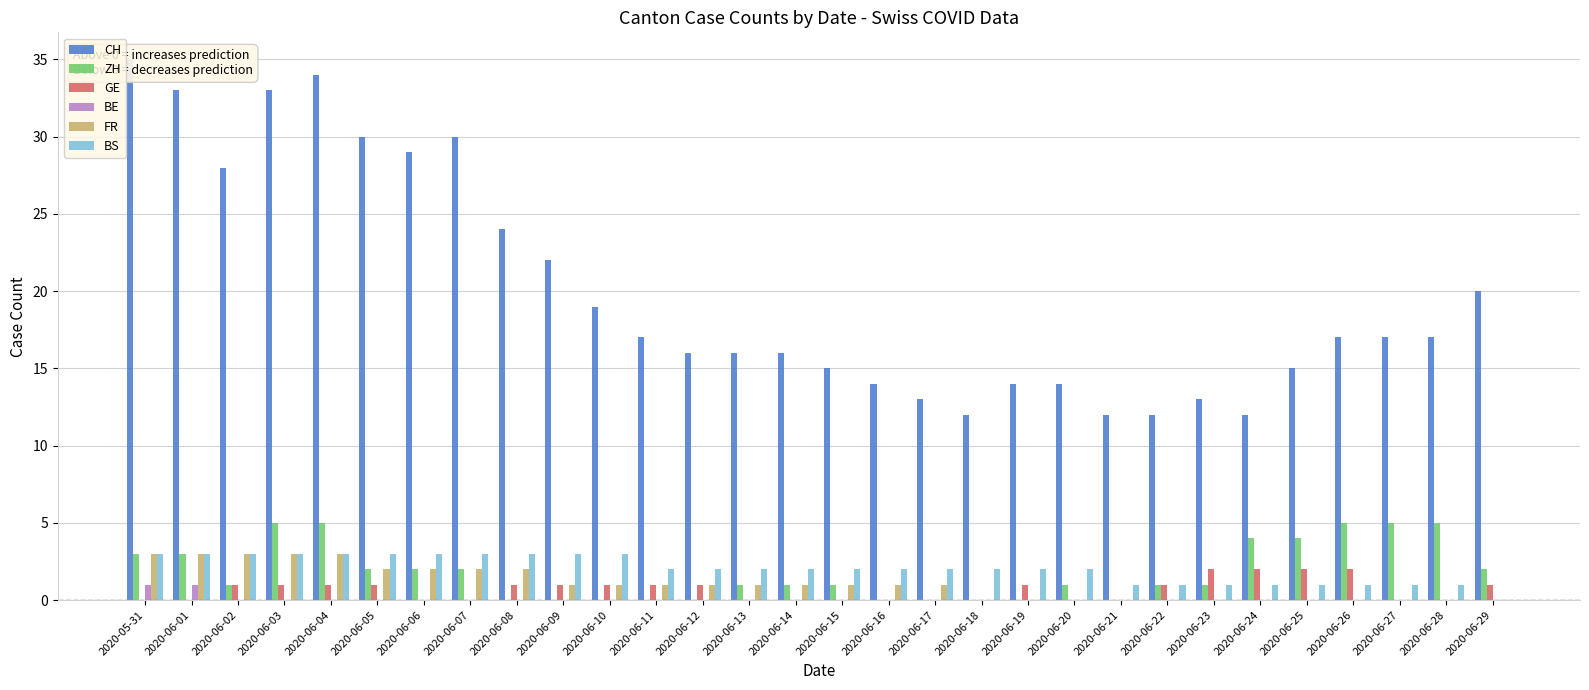

What is the spread (max minus min) of values at 2020-06-16?

14